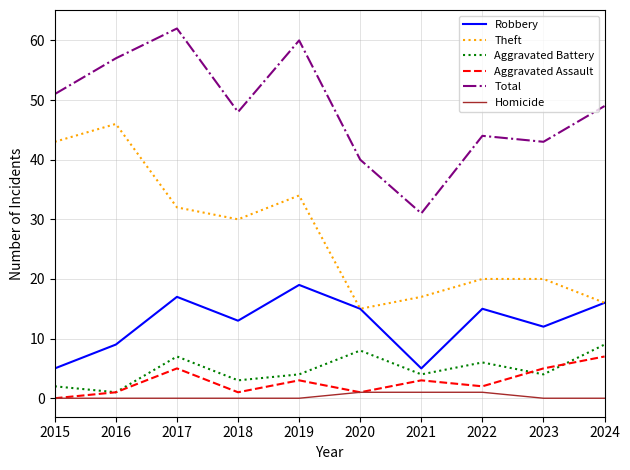

Which series changed the most between 2016 and 2023?

Theft